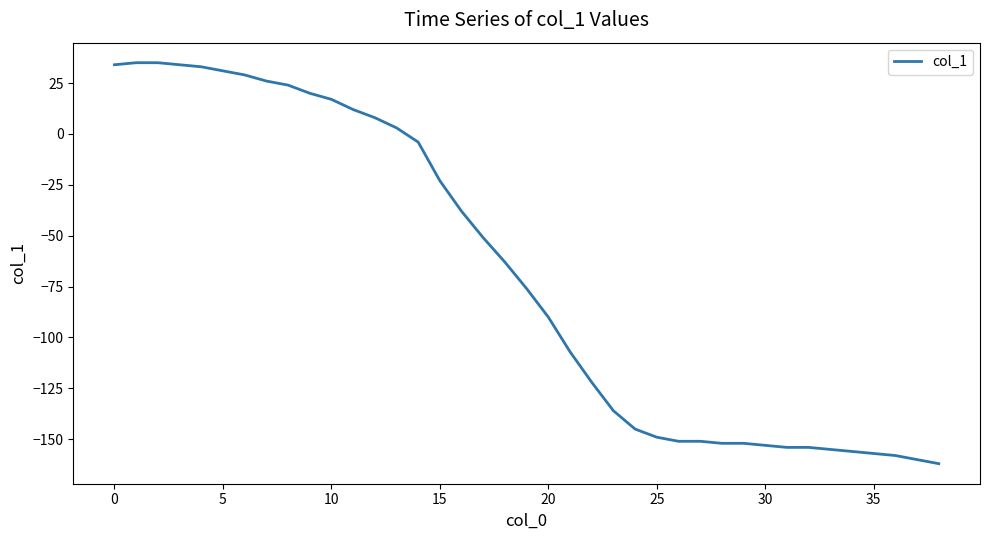

How many lines are shown in the chart?

1